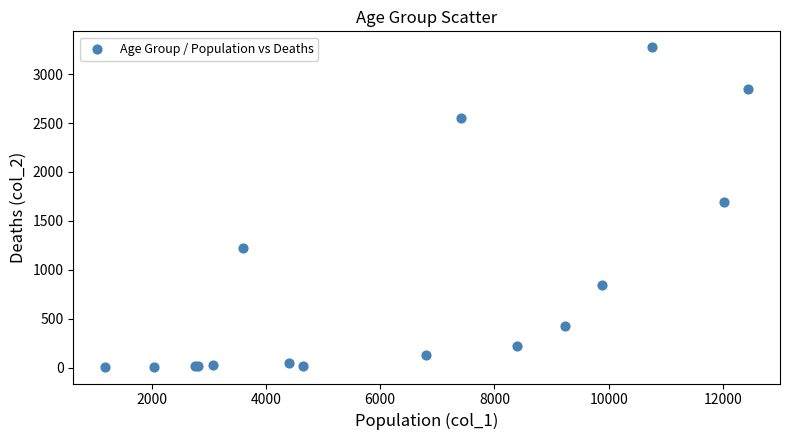

What Y value in the scatter plot is closest to 1638?

1690